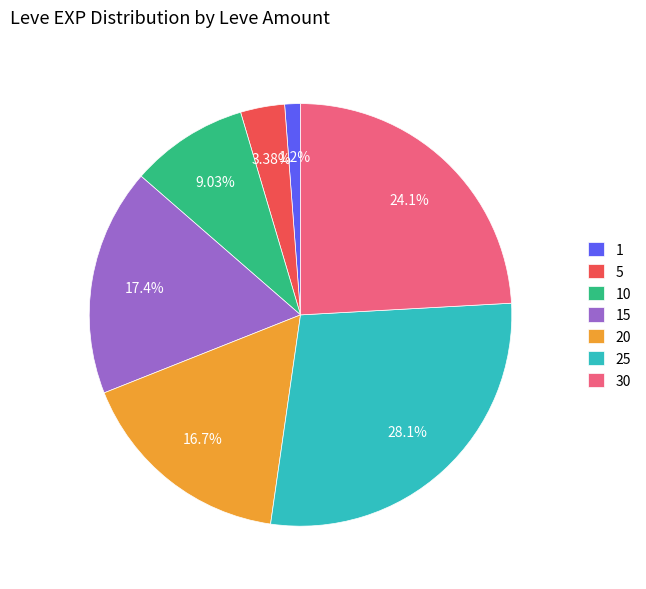

True or false: 15 accounts for 12% of the total.

False